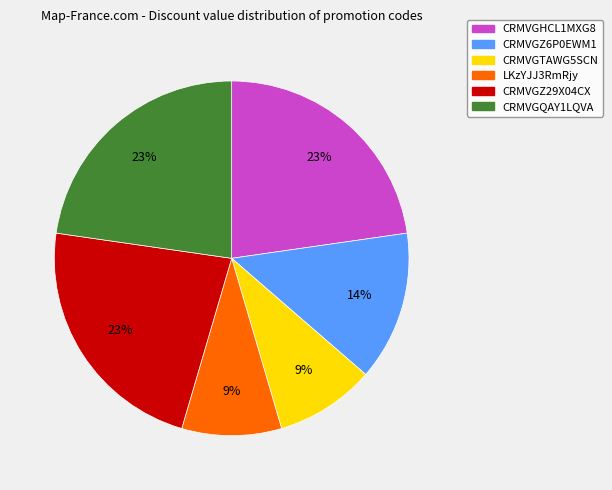

To the nearest percent, what is the combined percentage of CRMVGTAWG5SCN and LKzYJJ3RmRjy?

18%